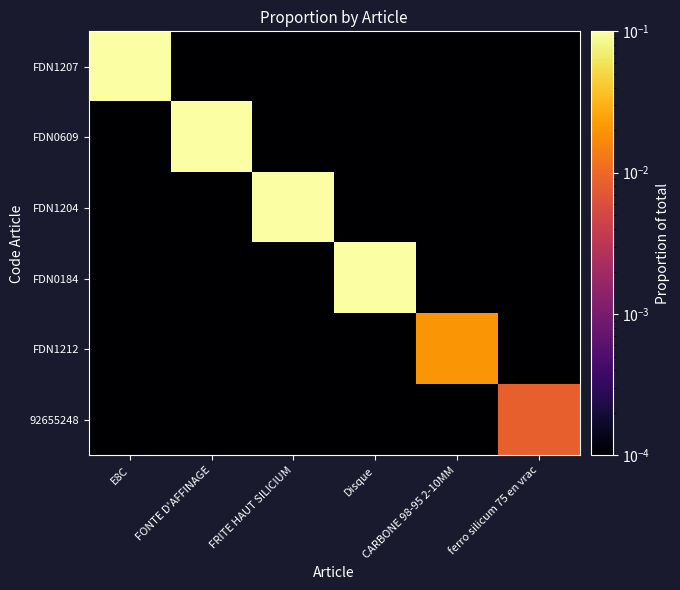

Rank the series at FONTE D'AFFINAGE from highest to lowest value.

FDN0609, FDN1207, FDN1204, FDN0184, FDN1212, 92655248